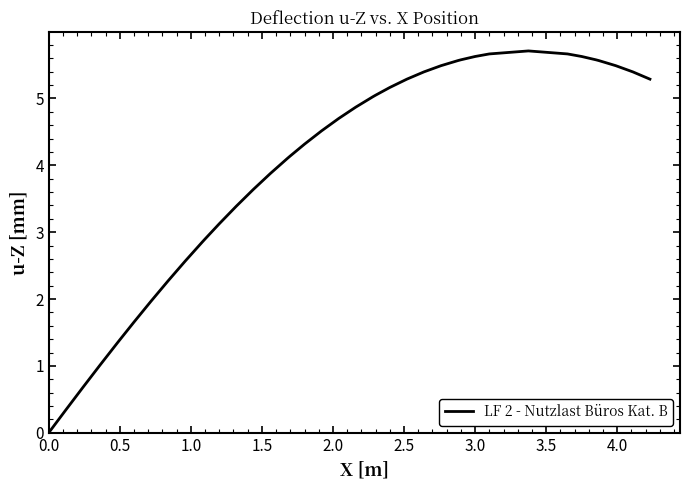

What is the difference between the maximum and minimum values?

5.7